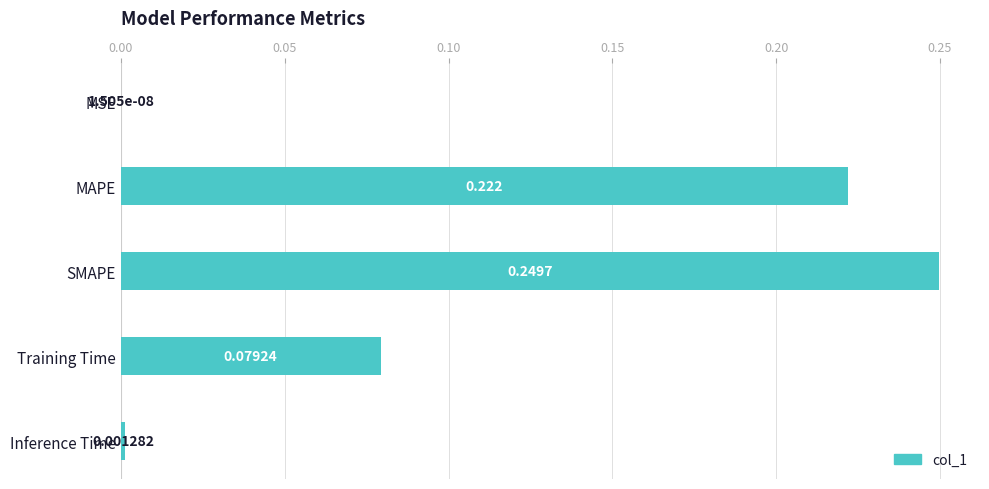

Which category has the highest value across all series?

SMAPE